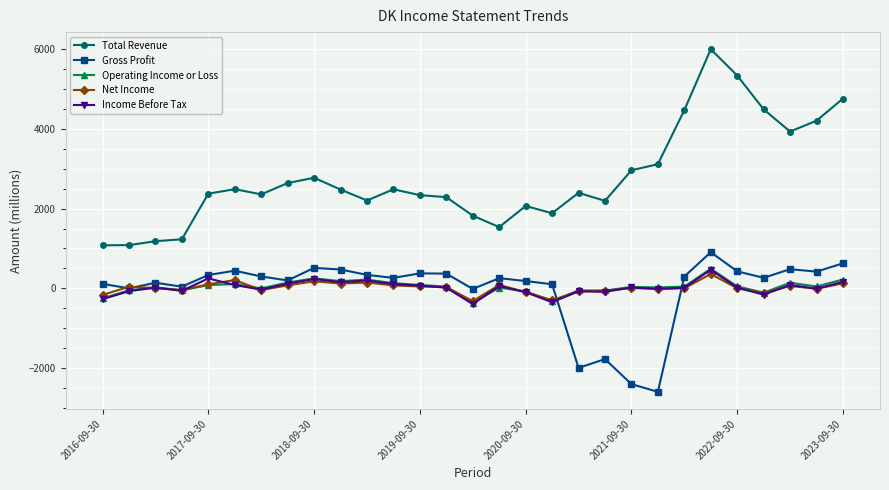

Which series has the widest spread of values?

Total Revenue